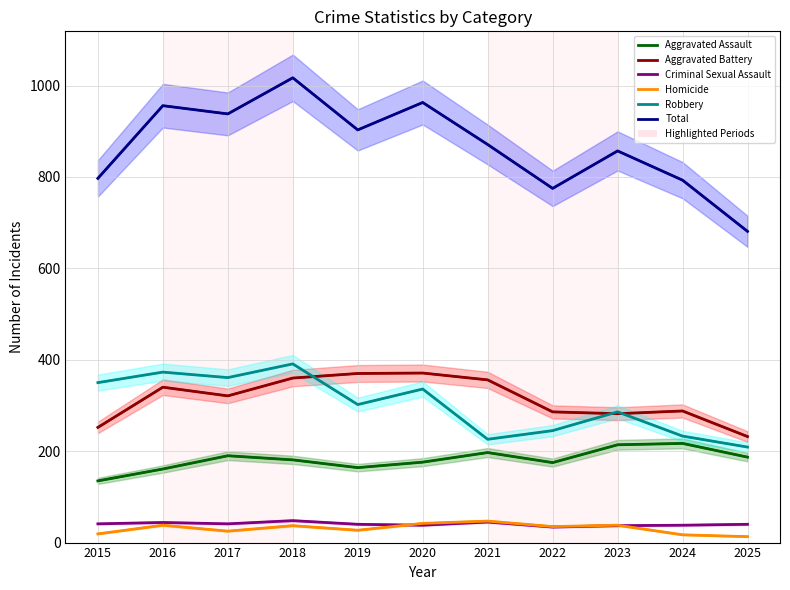

List the series in order of their peak value, highest first.

Total, Robbery, Aggravated Battery, Aggravated Assault, Criminal Sexual Assault, Homicide